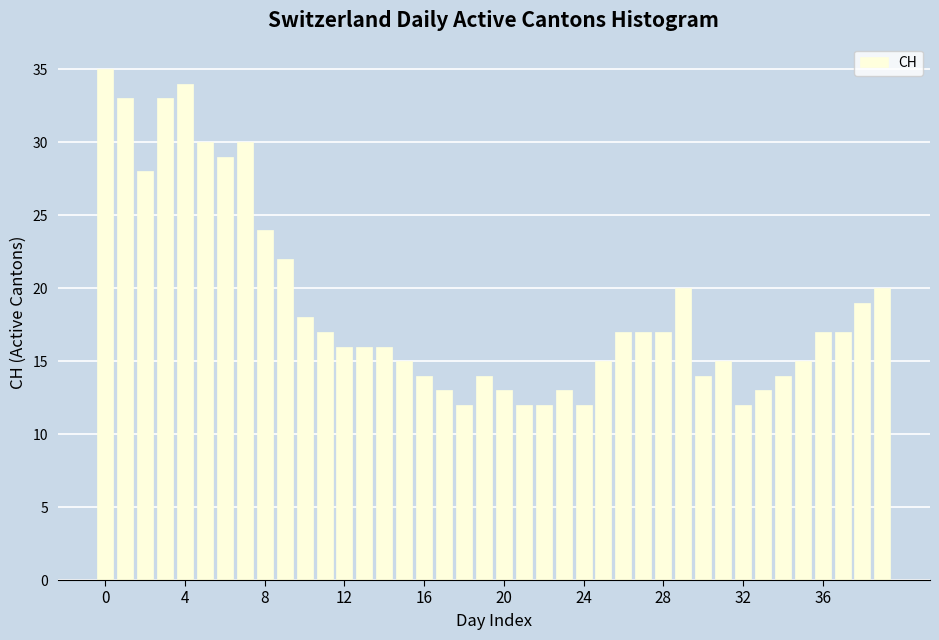

Reading right to left, extract all data points from this chart.

20	19	17	17	15	14	13	12	15	14	20	17	17	17	15	12	13	12	12	13	14	12	13	14	15	16	16	16	17	18	22	24	30	29	30	34	33	28	33	35